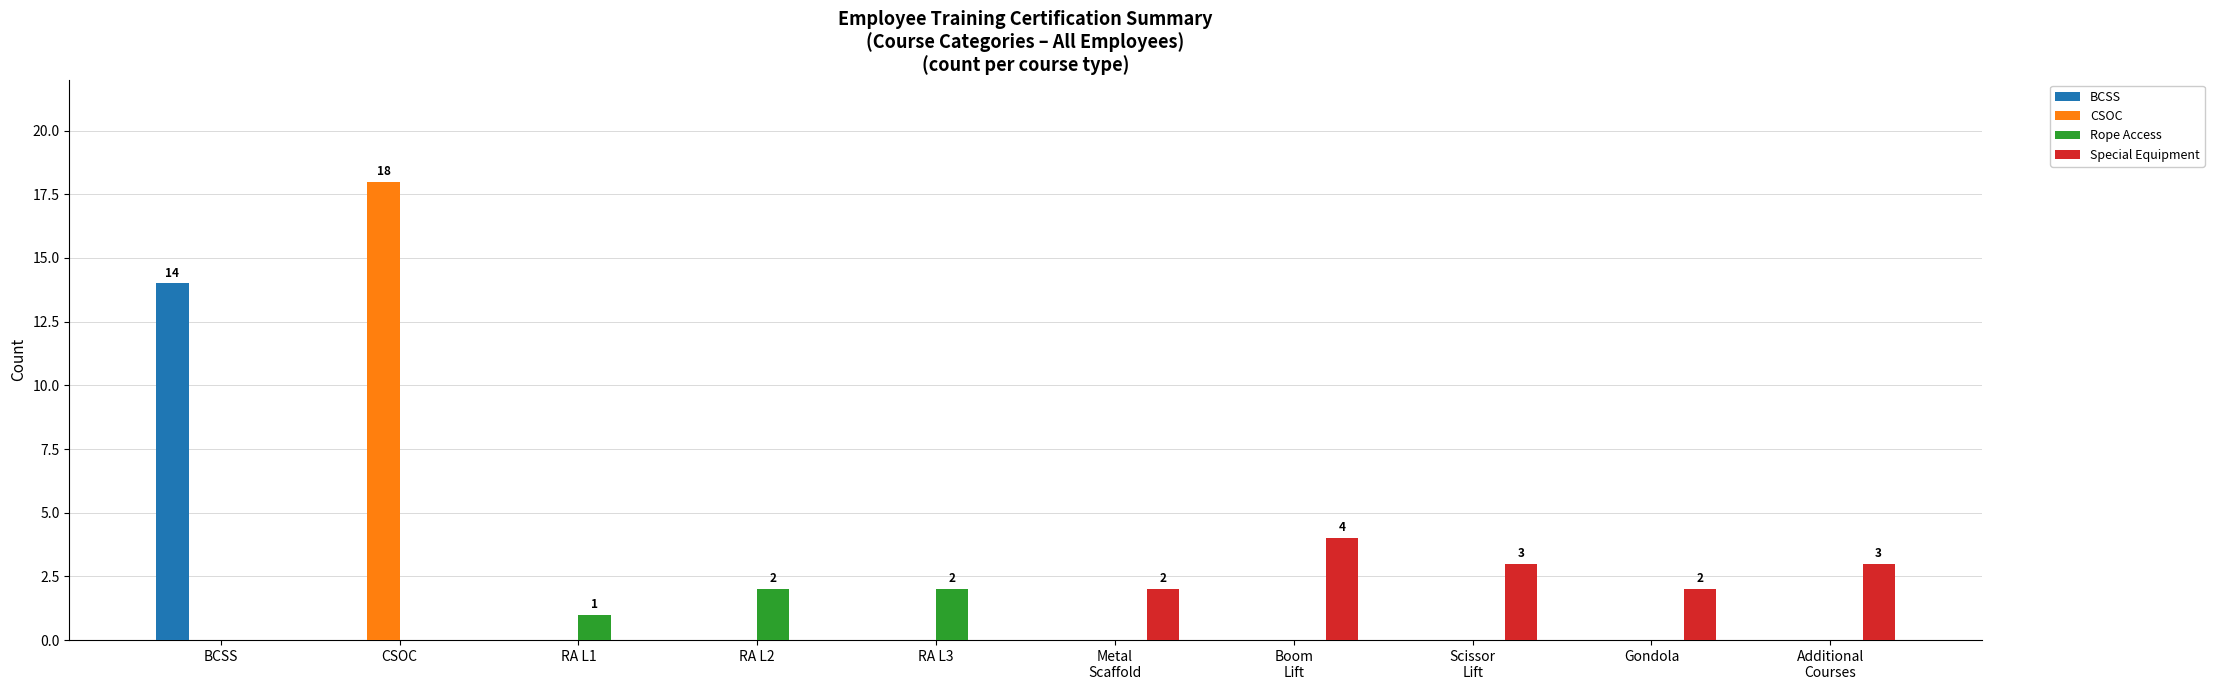

What is the total value across all series at RA L3?

2